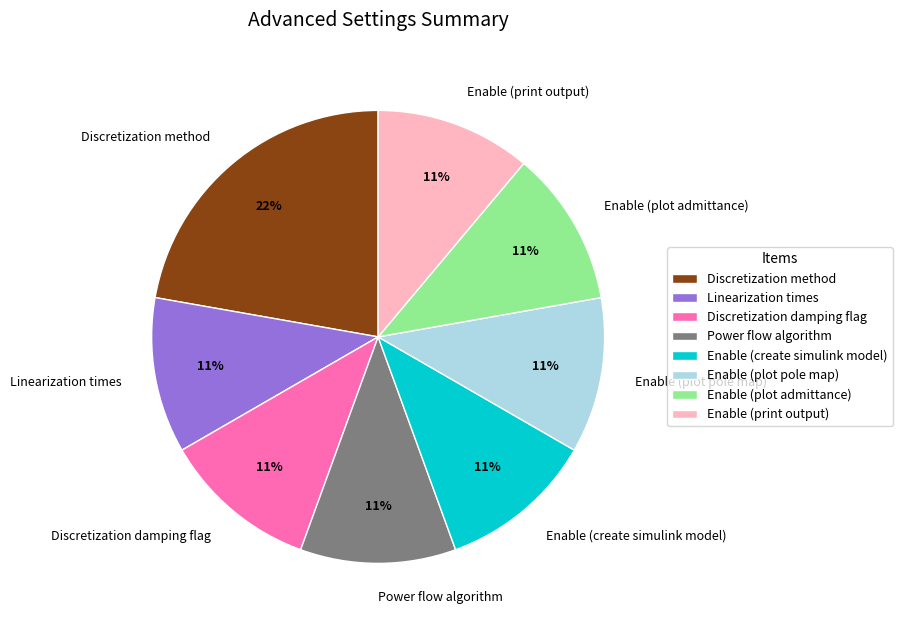

Does any single category account for the majority?

No